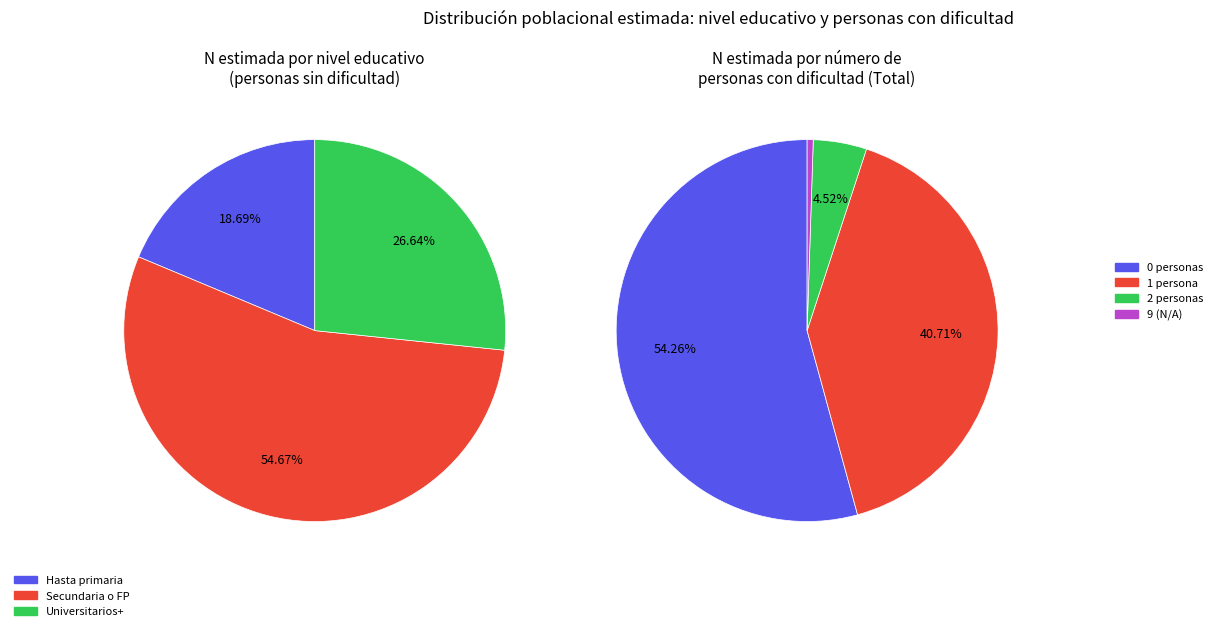

Between Hasta primaria and Total, which is larger?

Total